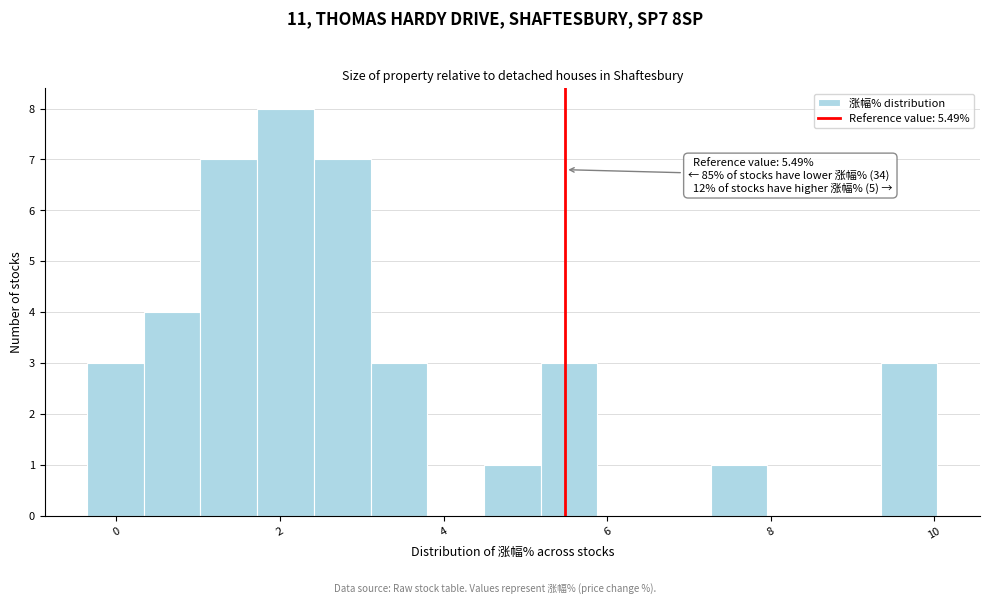

Around what value on the x-axis is the tallest bar? Give the approximate position of its centre, as read against the axis.

2.0